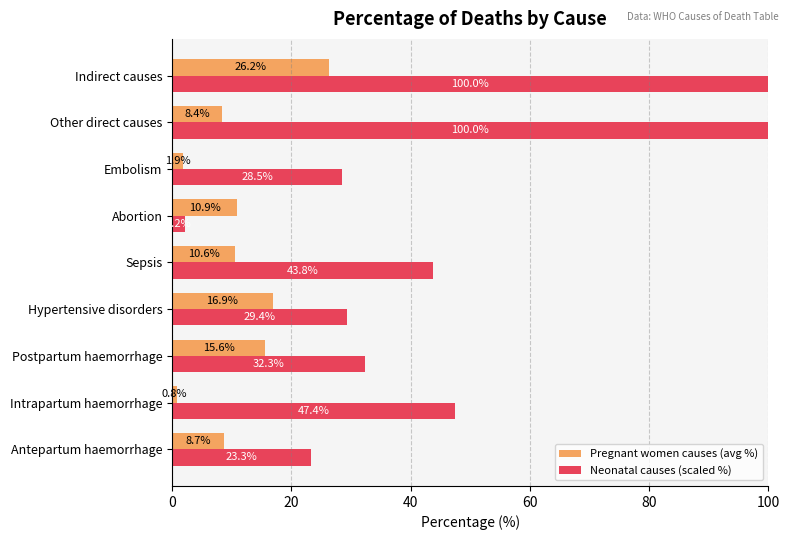

Is it true that Pregnant women causes (avg %) equals 28.7 at Hypertensive disorders?

False